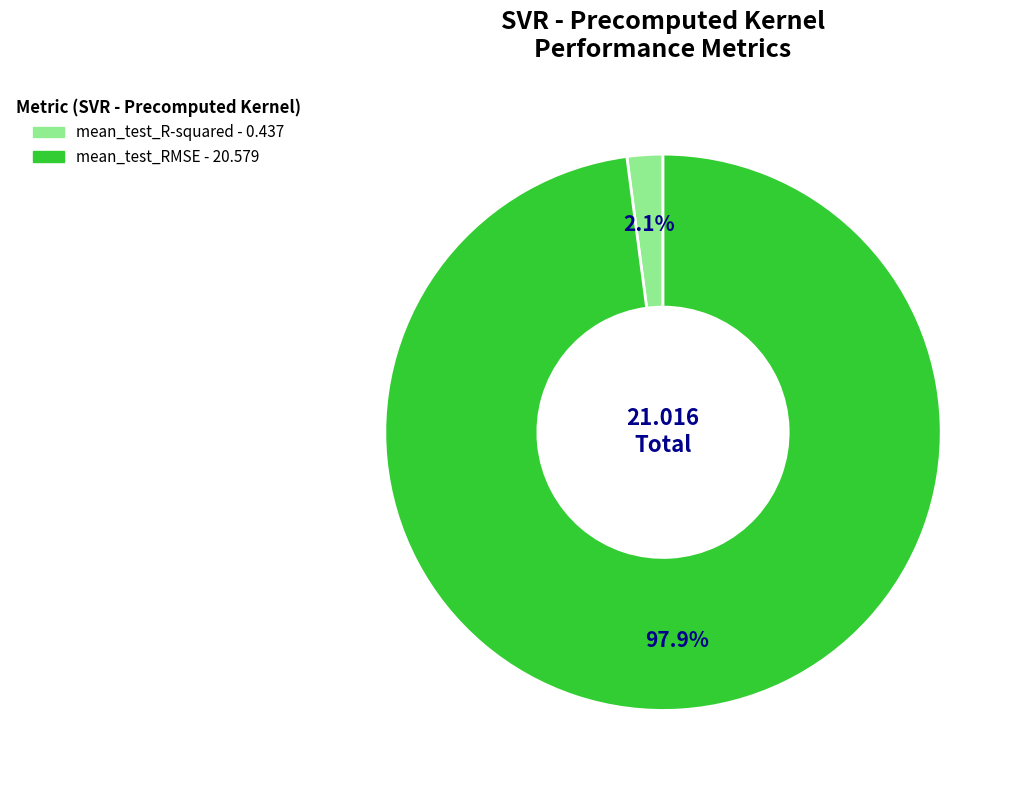

To the nearest percent, what is the difference between the mean_test_RMSE and mean_test_R-squared slice percentages?

96%